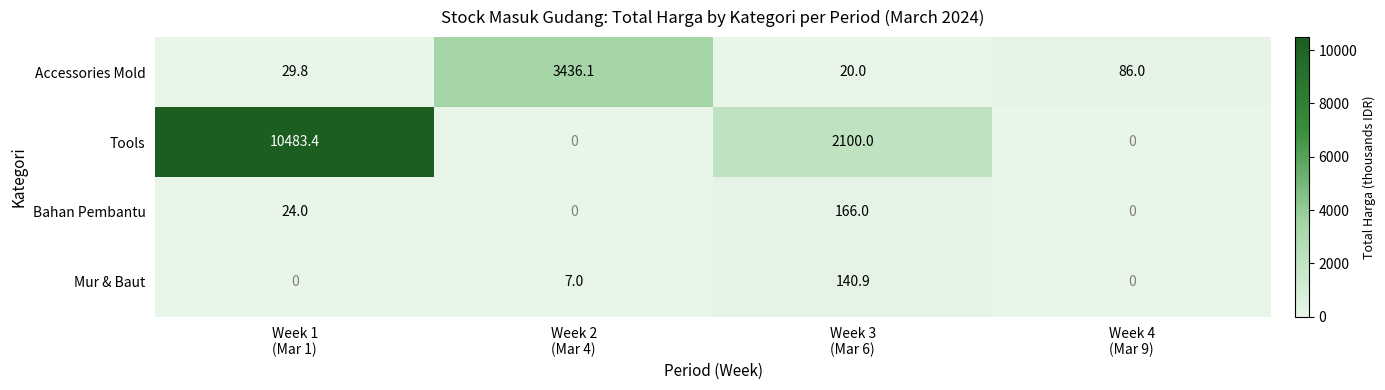

What is the maximum value shown in the chart?

10483.4